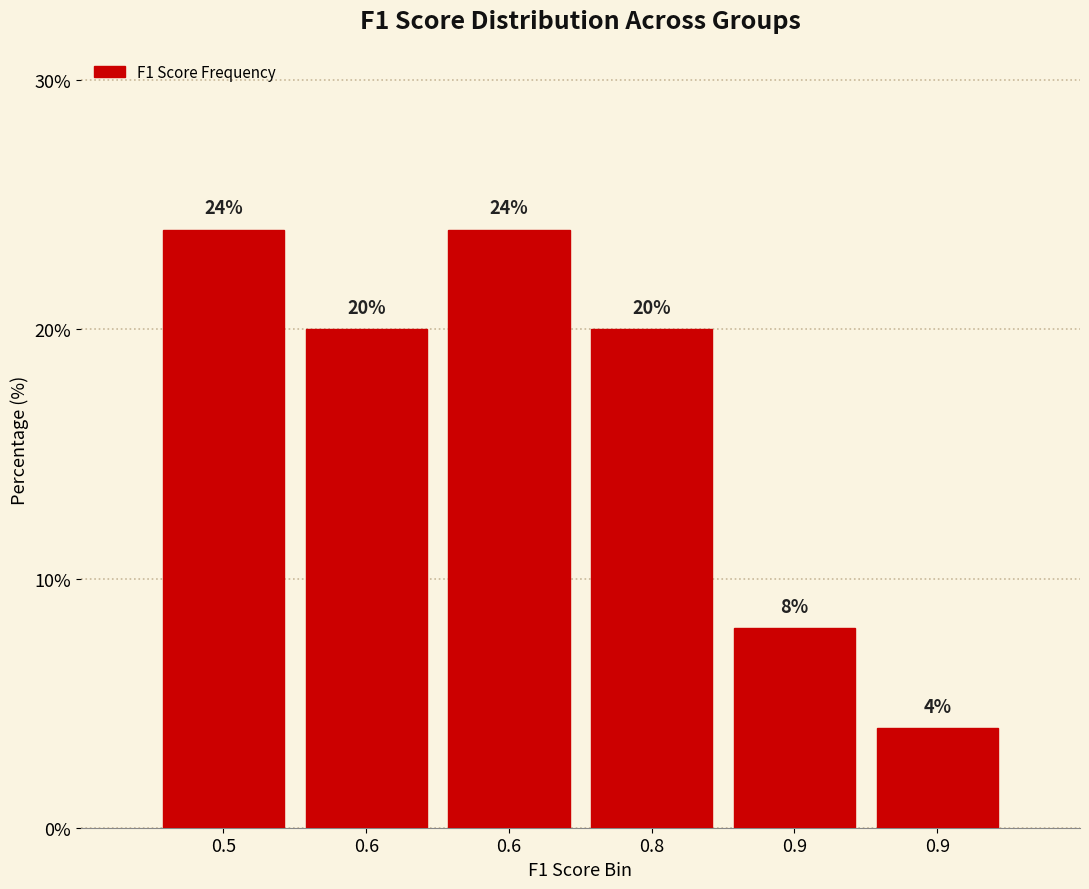

How many bars are there in total?

6